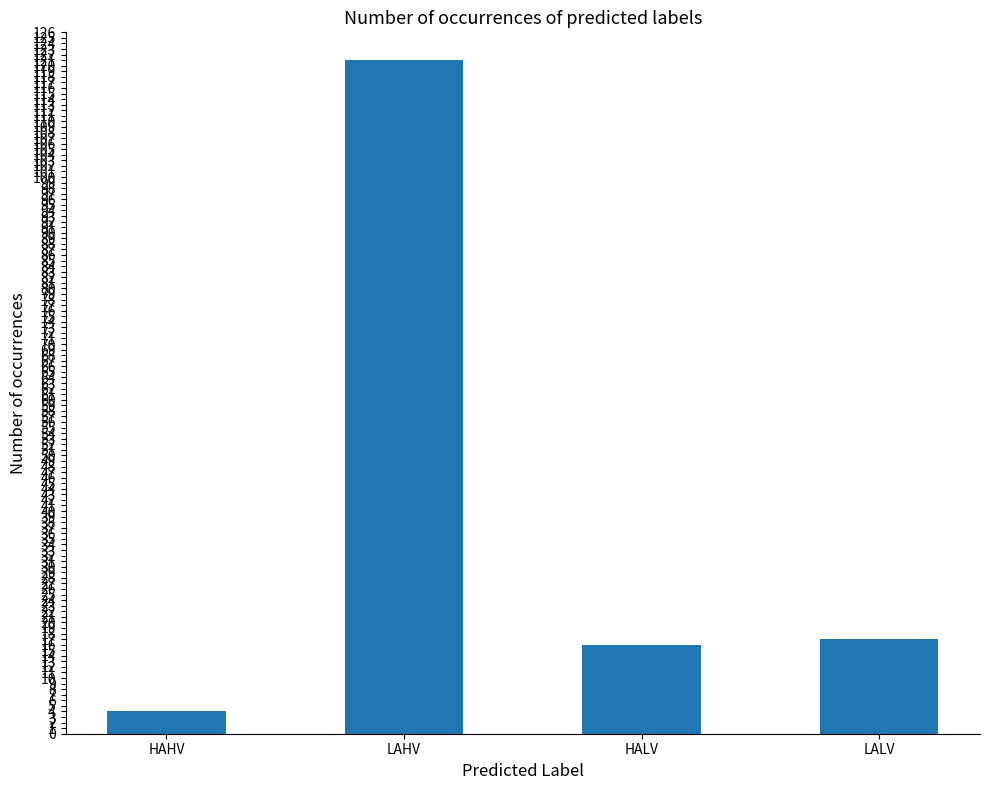

Between HALV and LAHV, which is larger?

LAHV